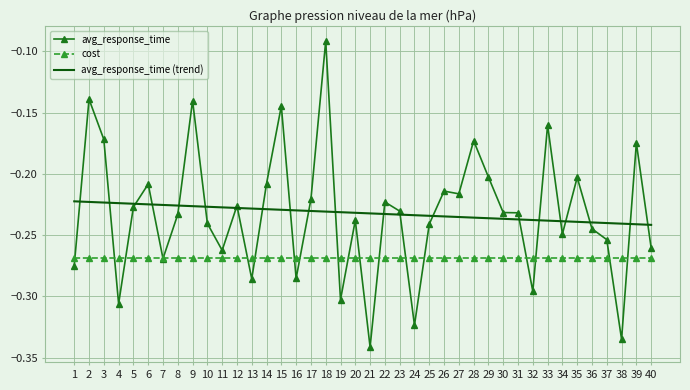

The value of cost at 9 is -0.4. True or false?

False